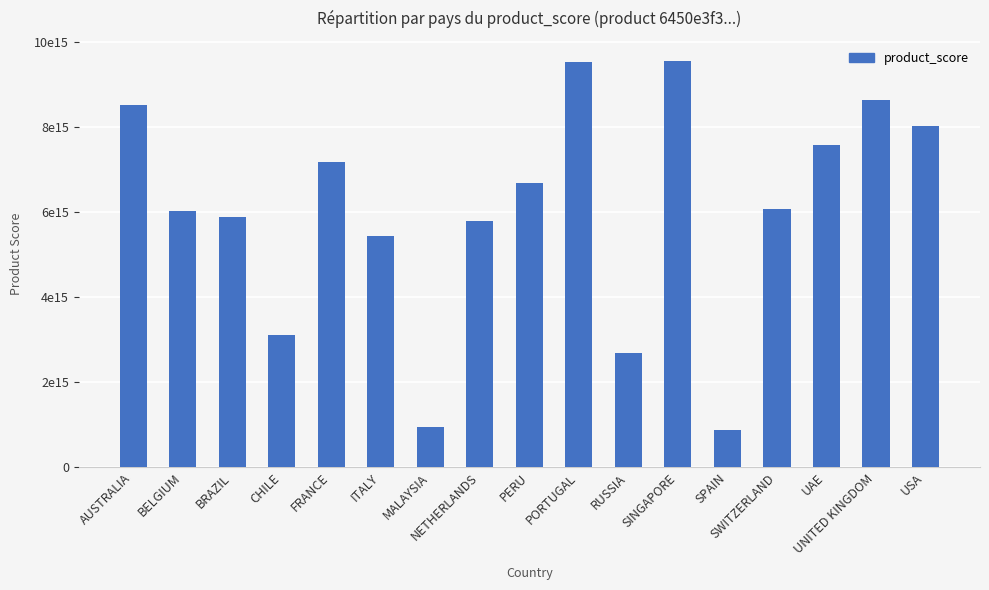

What is the change in value from AUSTRALIA to FRANCE?

-1342840631216840